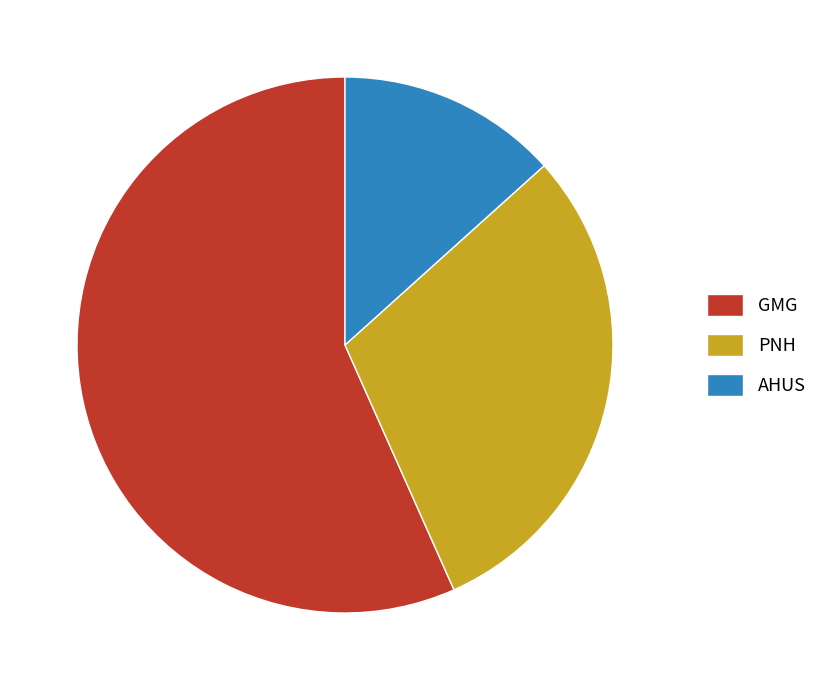

Does any single category account for the majority?

Yes